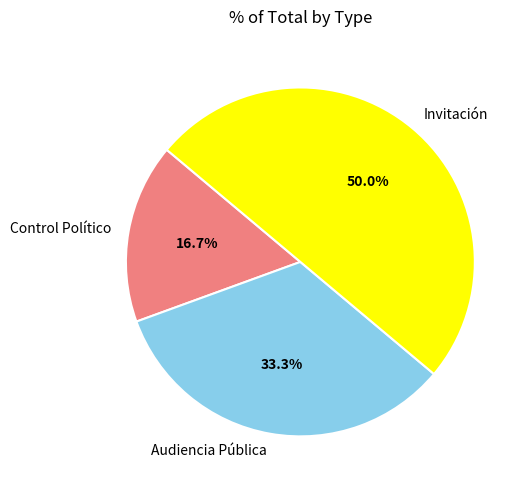

To the nearest percent, what portion does Invitación represent?

50%